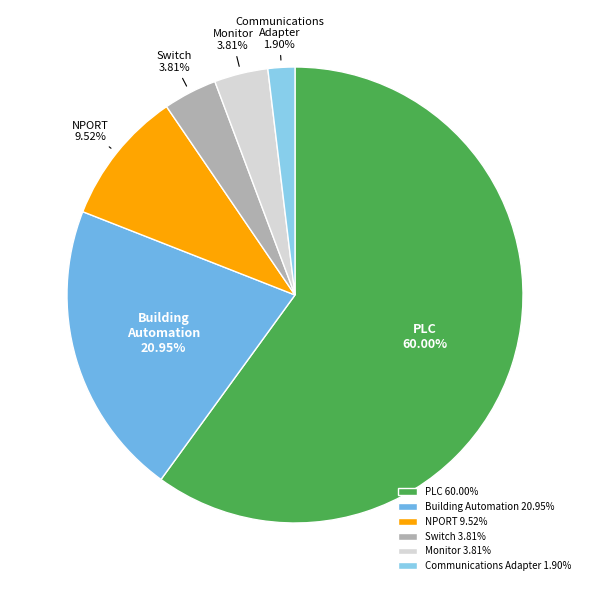

To the nearest percent, what is the difference between the largest and smallest slice percentages?

58%